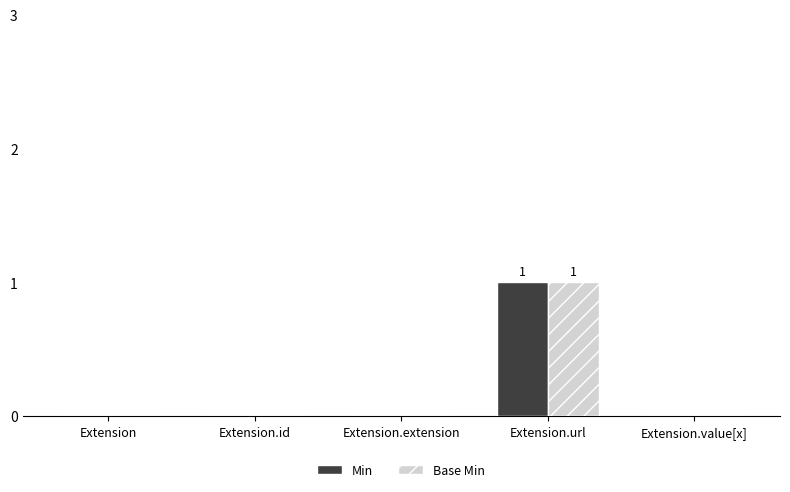

Read the Base Min value at Extension.url.

1